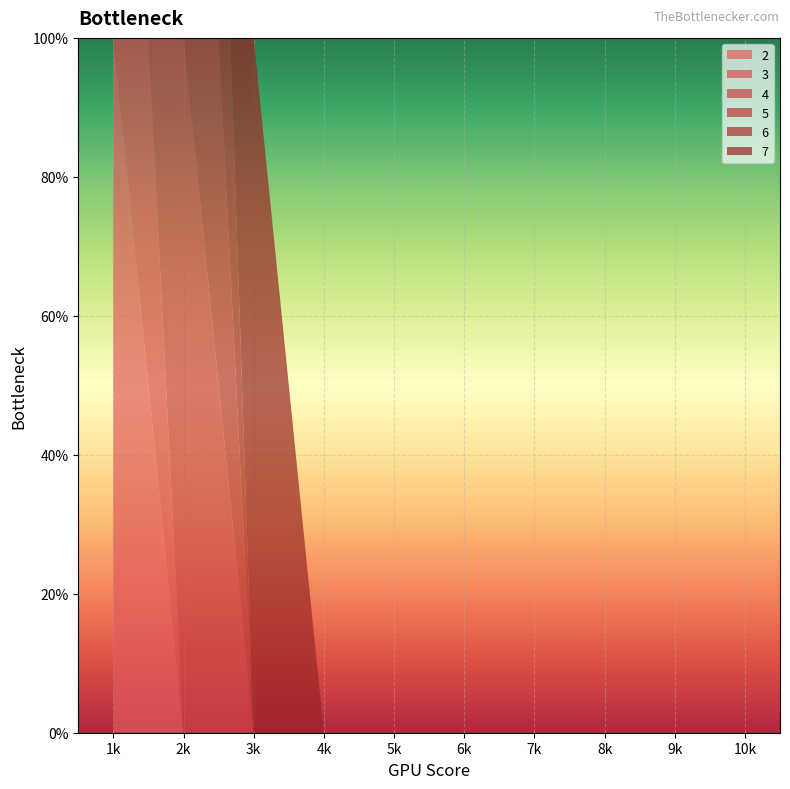

Reading left to right, extract all data points from this chart.

2: 1	0	0	0	0	0	0	0	0	0
3: 1	0	0	0	0	0	0	0	0	0
4: 1	1	0	0	0	0	0	0	0	0
5: 0	1	0	0	0	0	0	0	0	0
6: 0	1	0	0	0	0	0	0	0	0
7: 0	0	1	0	0	0	0	0	0	0